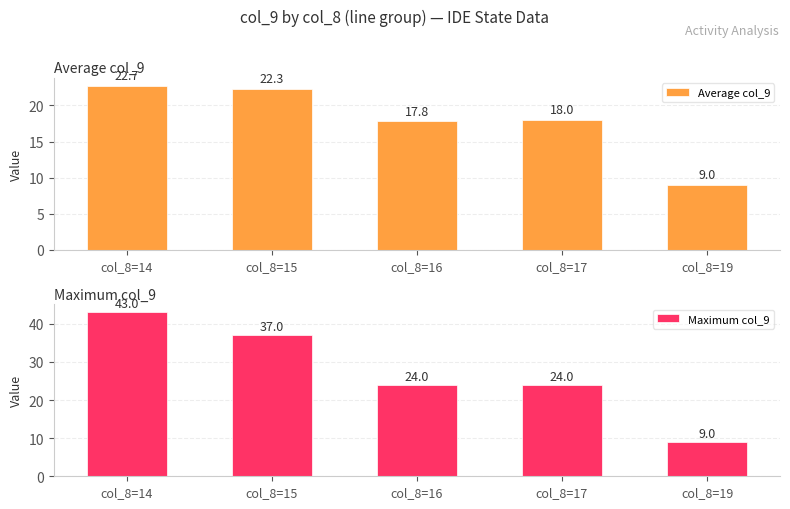

What is the total value across all series at col_8=16?

41.8